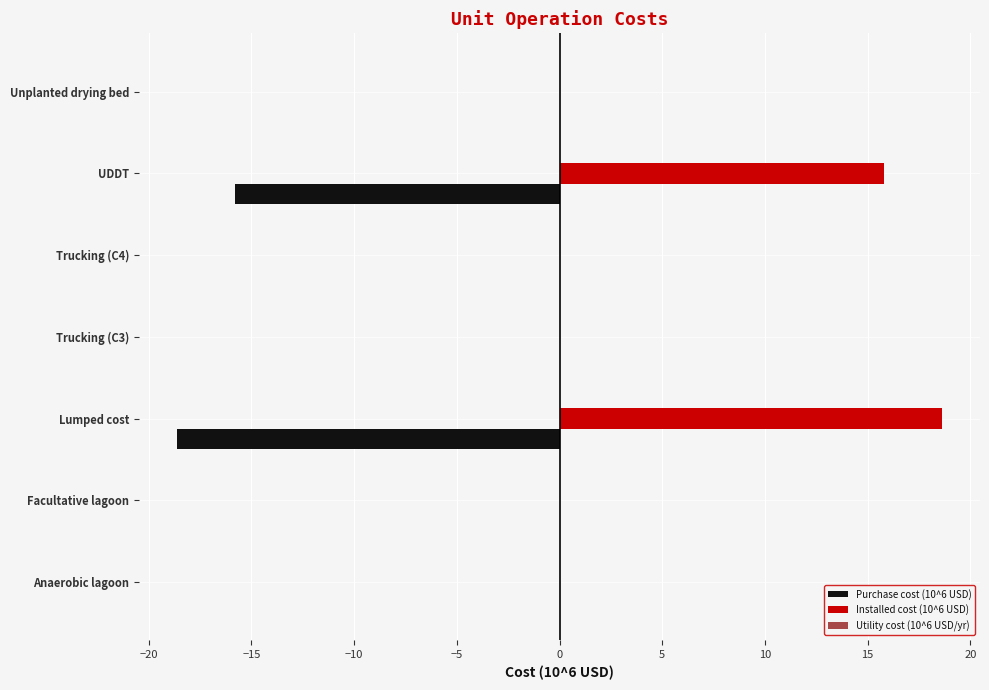

How many distinct data groups are displayed?

3